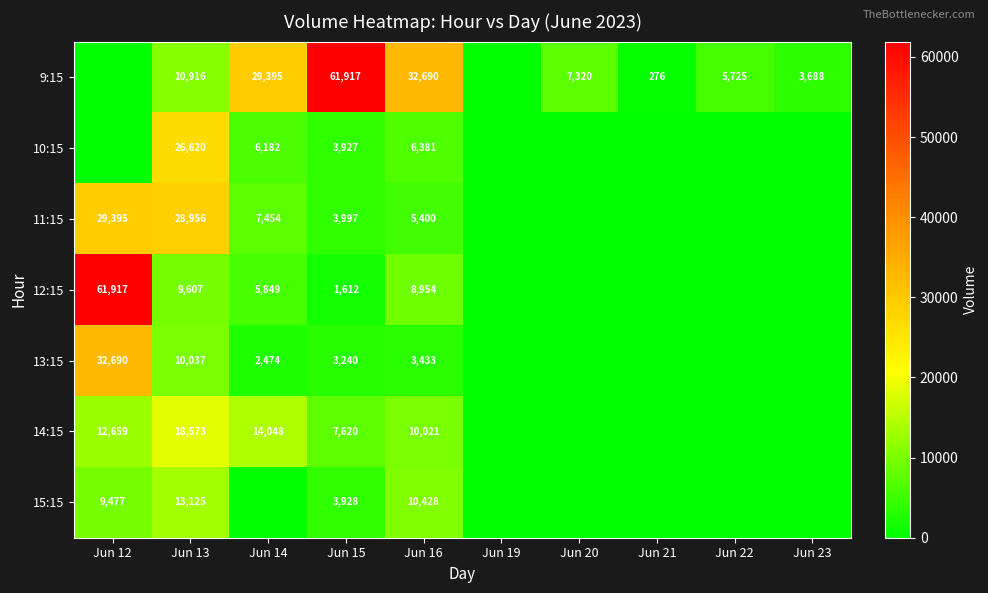

What is the total value across all series at Jun 23?

3688